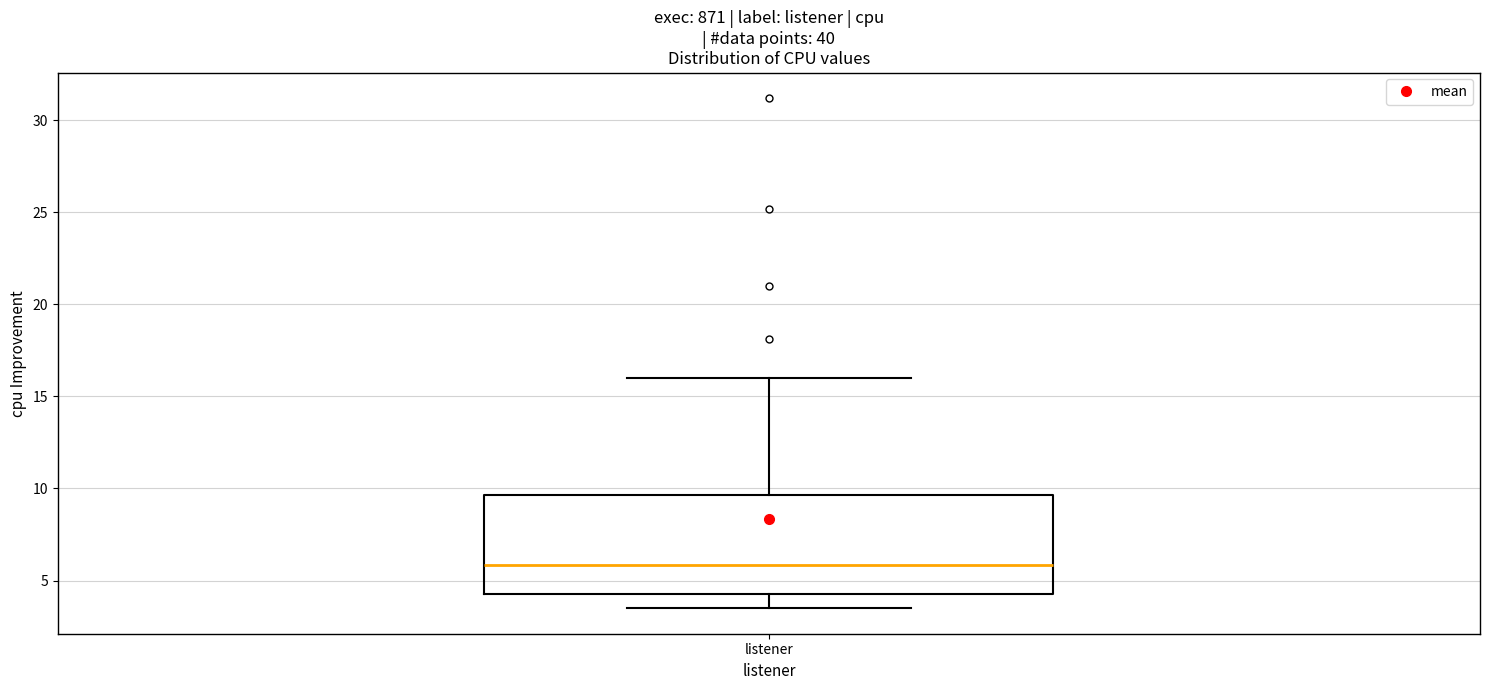

Where does the median line of the box for listener sit on the y-axis? The values are not printed on the chart, so give them approximately, as read against the axis.

6.0